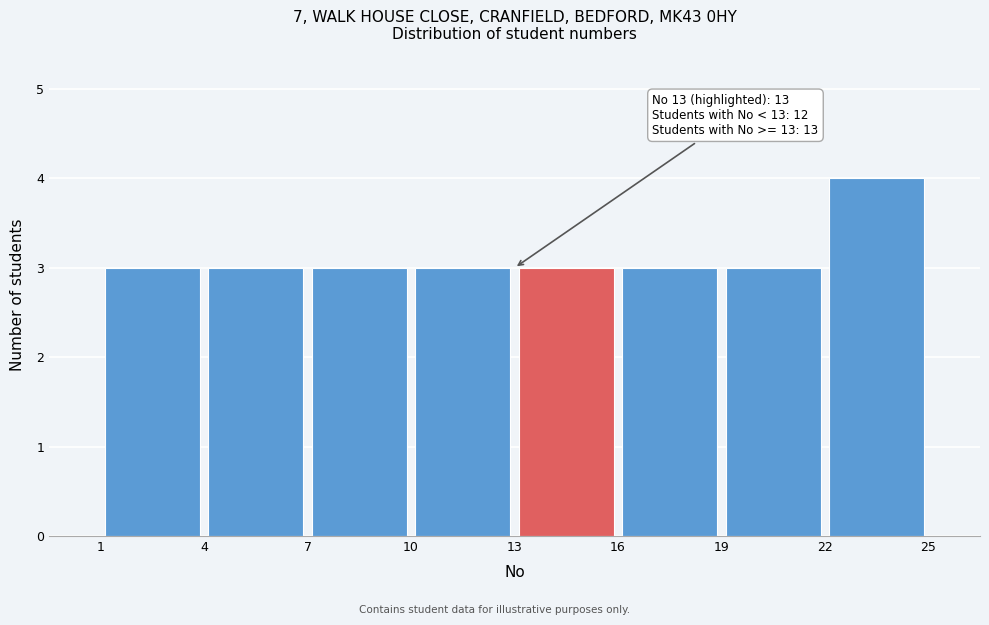

Which range on the x-axis has the tallest bar?

22 to 25